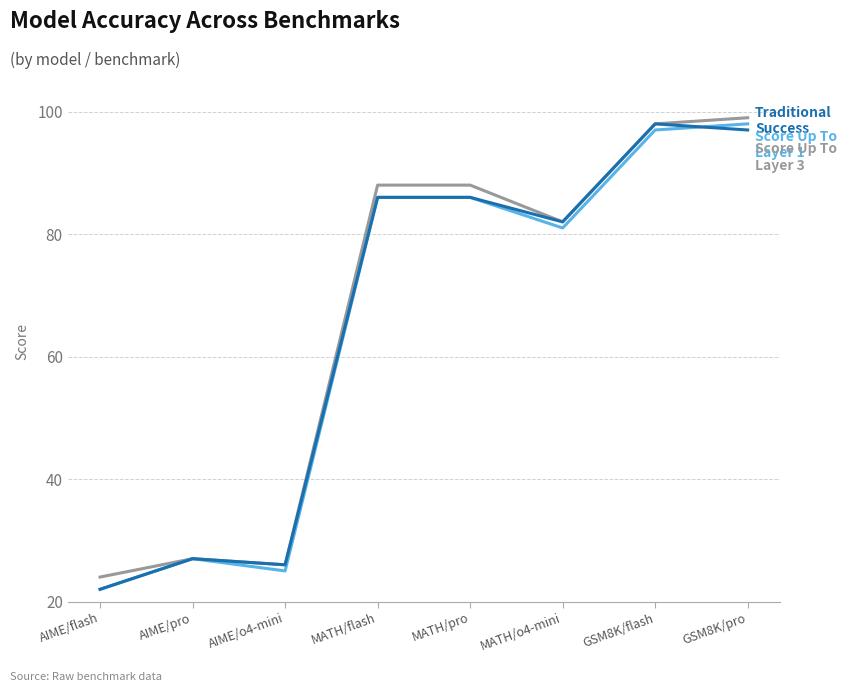

What is the minimum value shown in the chart?

22